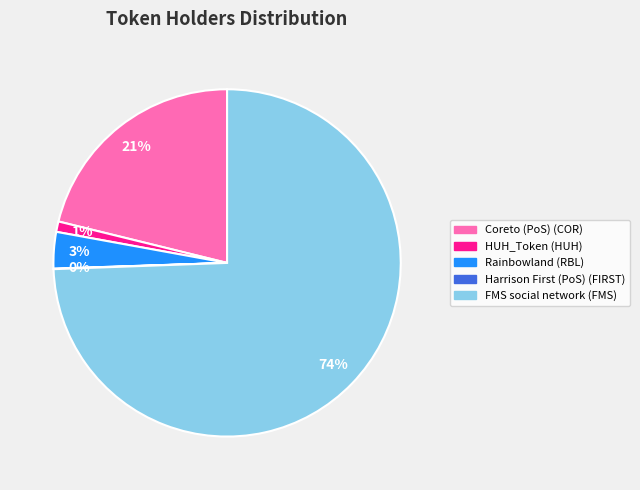

What percentage is the Rainbowland (RBL) slice, to the nearest percent?

3%